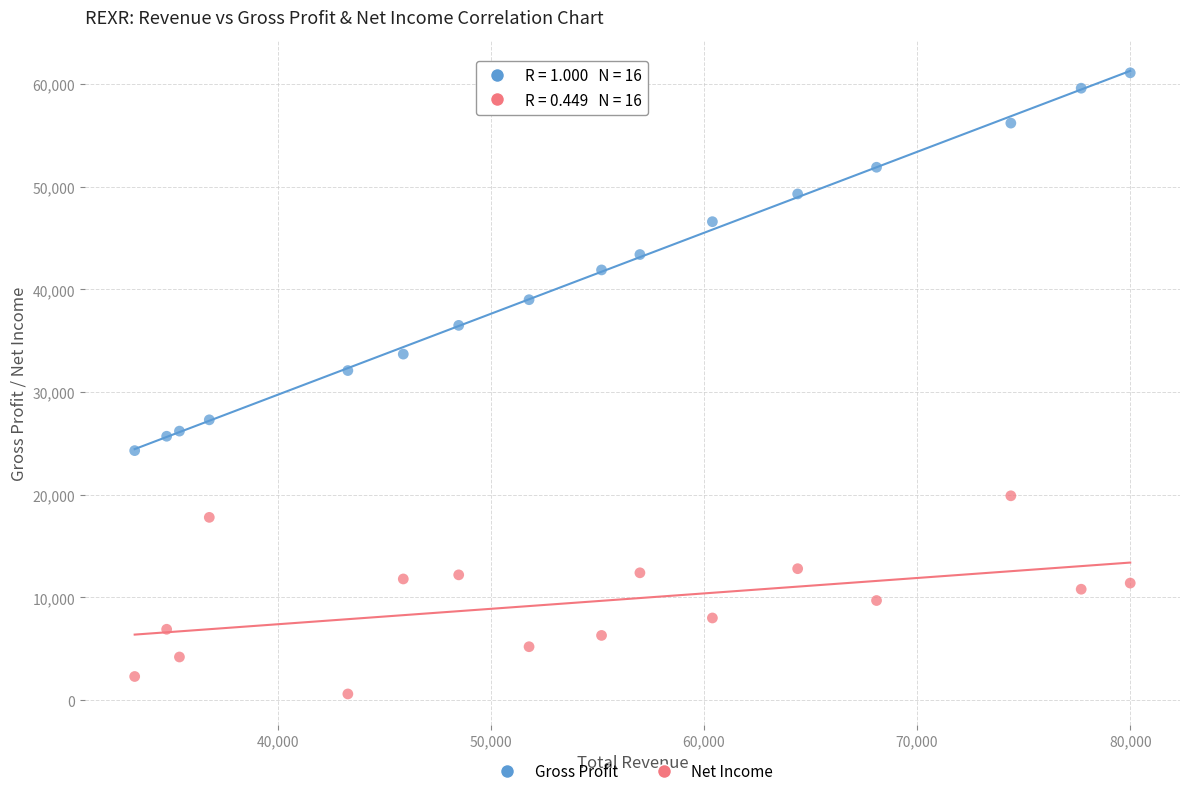

Across all series, what Y value is closest to 30850?

32100